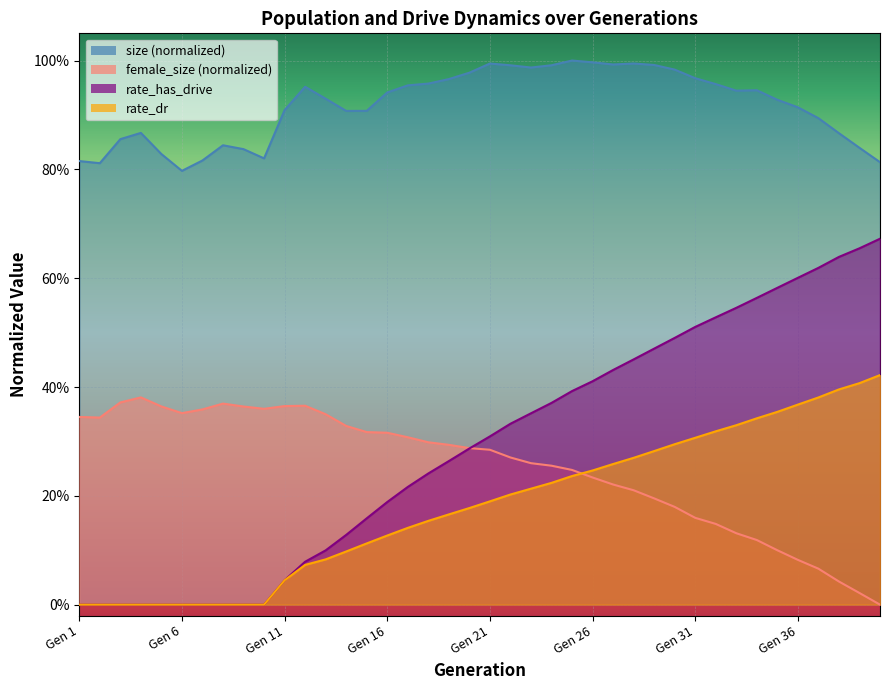

Where is female_size nearest to the value 0?

40